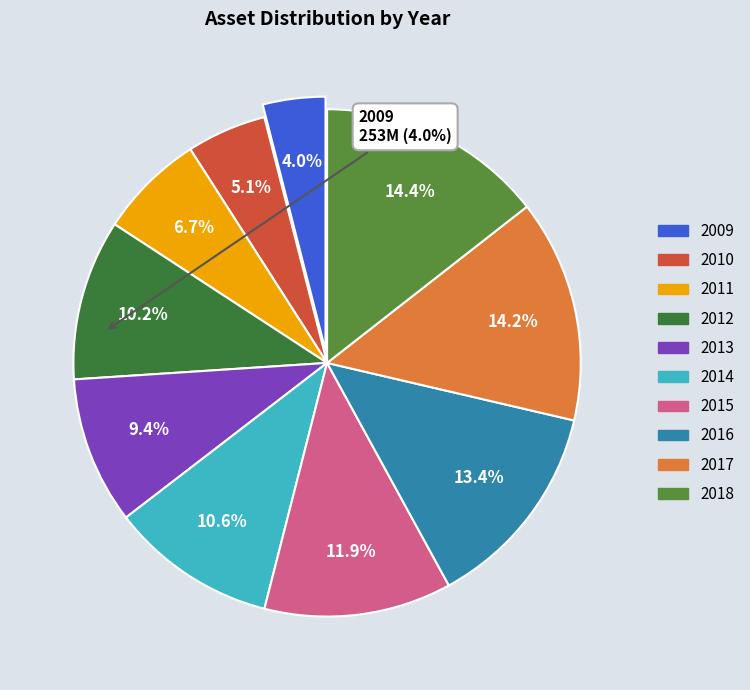

Is there any slice that represents more than half of the pie?

No